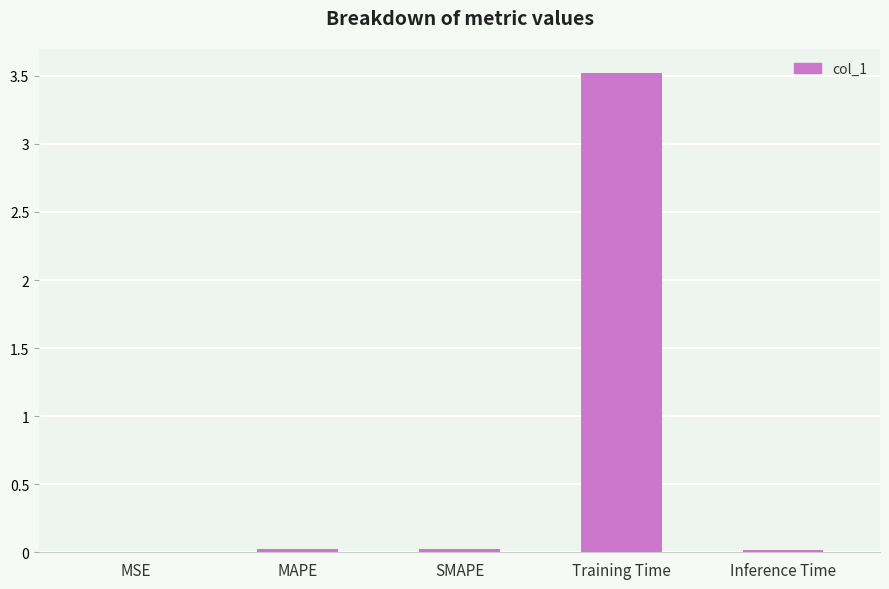

What is the greatest value displayed?

3.5